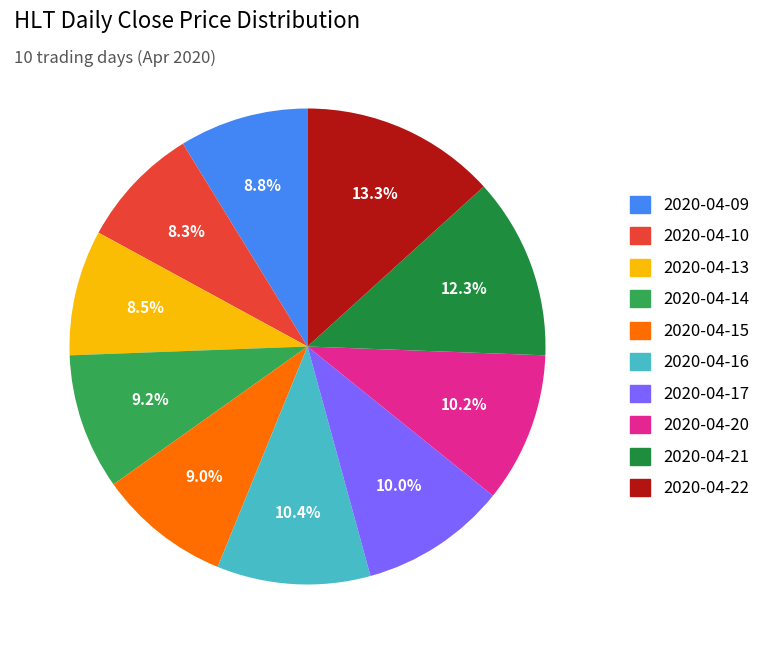

Does 2020-04-10 represent more than half of the total?

No